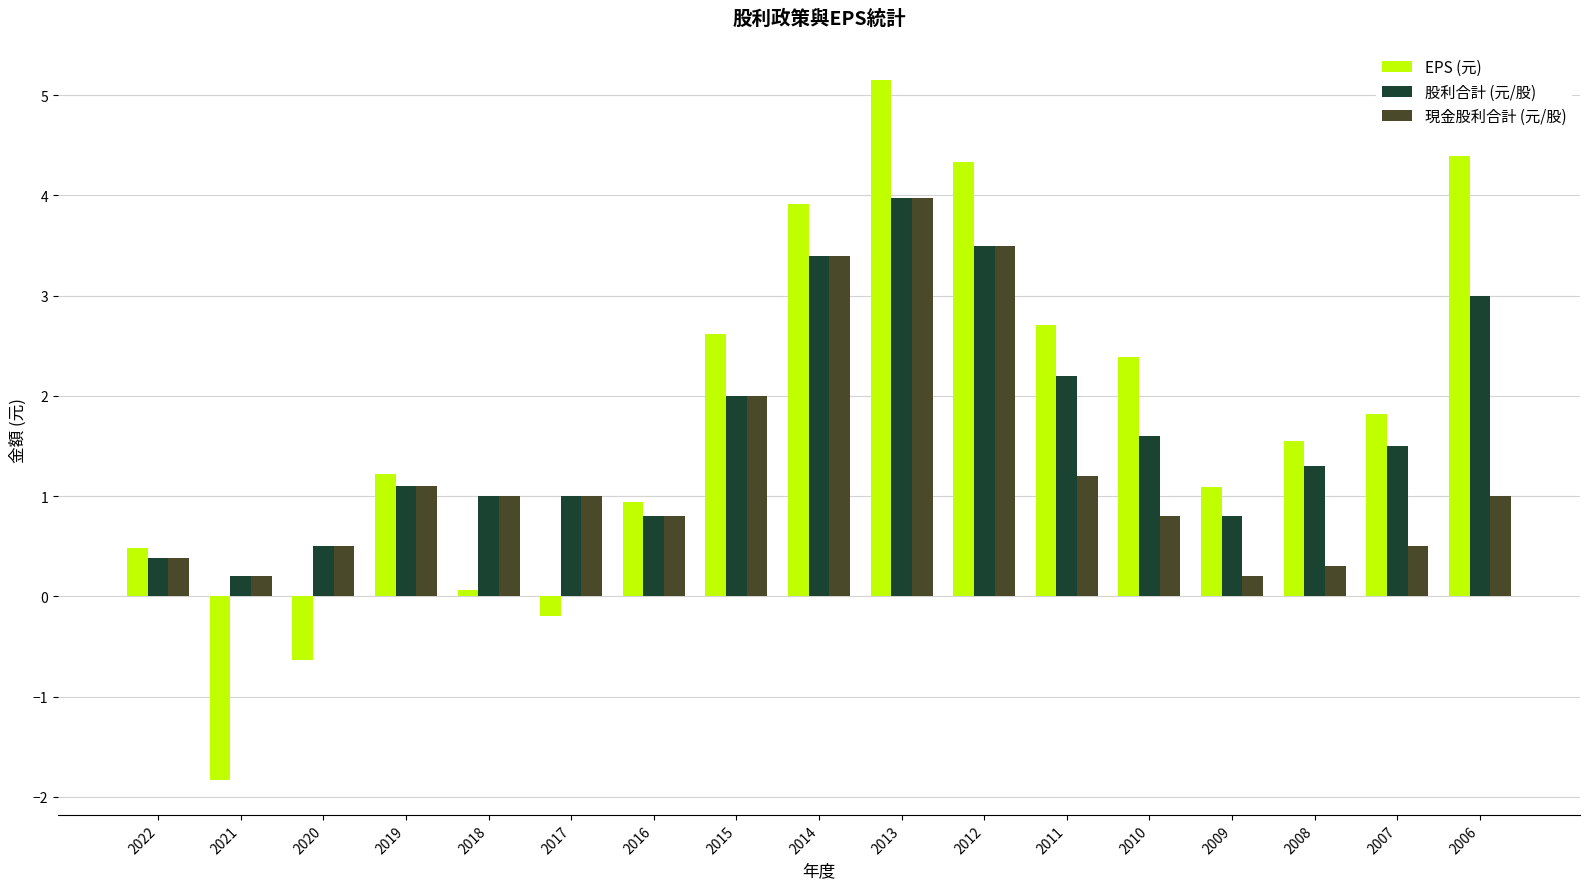

Reading right to left, transcribe all the data shown in this chart.

EPS (元): 4.4	1.8	1.6	1.1	2.4	2.7	4.3	5.2	3.9	2.6	0.9	-0.2	0.1	1.2	-0.6	-1.8	0.5
股利合計 (元/股): 3.0	1.5	1.3	0.8	1.6	2.2	3.5	4.0	3.4	2.0	0.8	1.0	1.0	1.1	0.5	0.2	0.4
現金股利合計 (元/股): 1.0	0.5	0.3	0.2	0.8	1.2	3.5	4.0	3.4	2.0	0.8	1.0	1.0	1.1	0.5	0.2	0.4